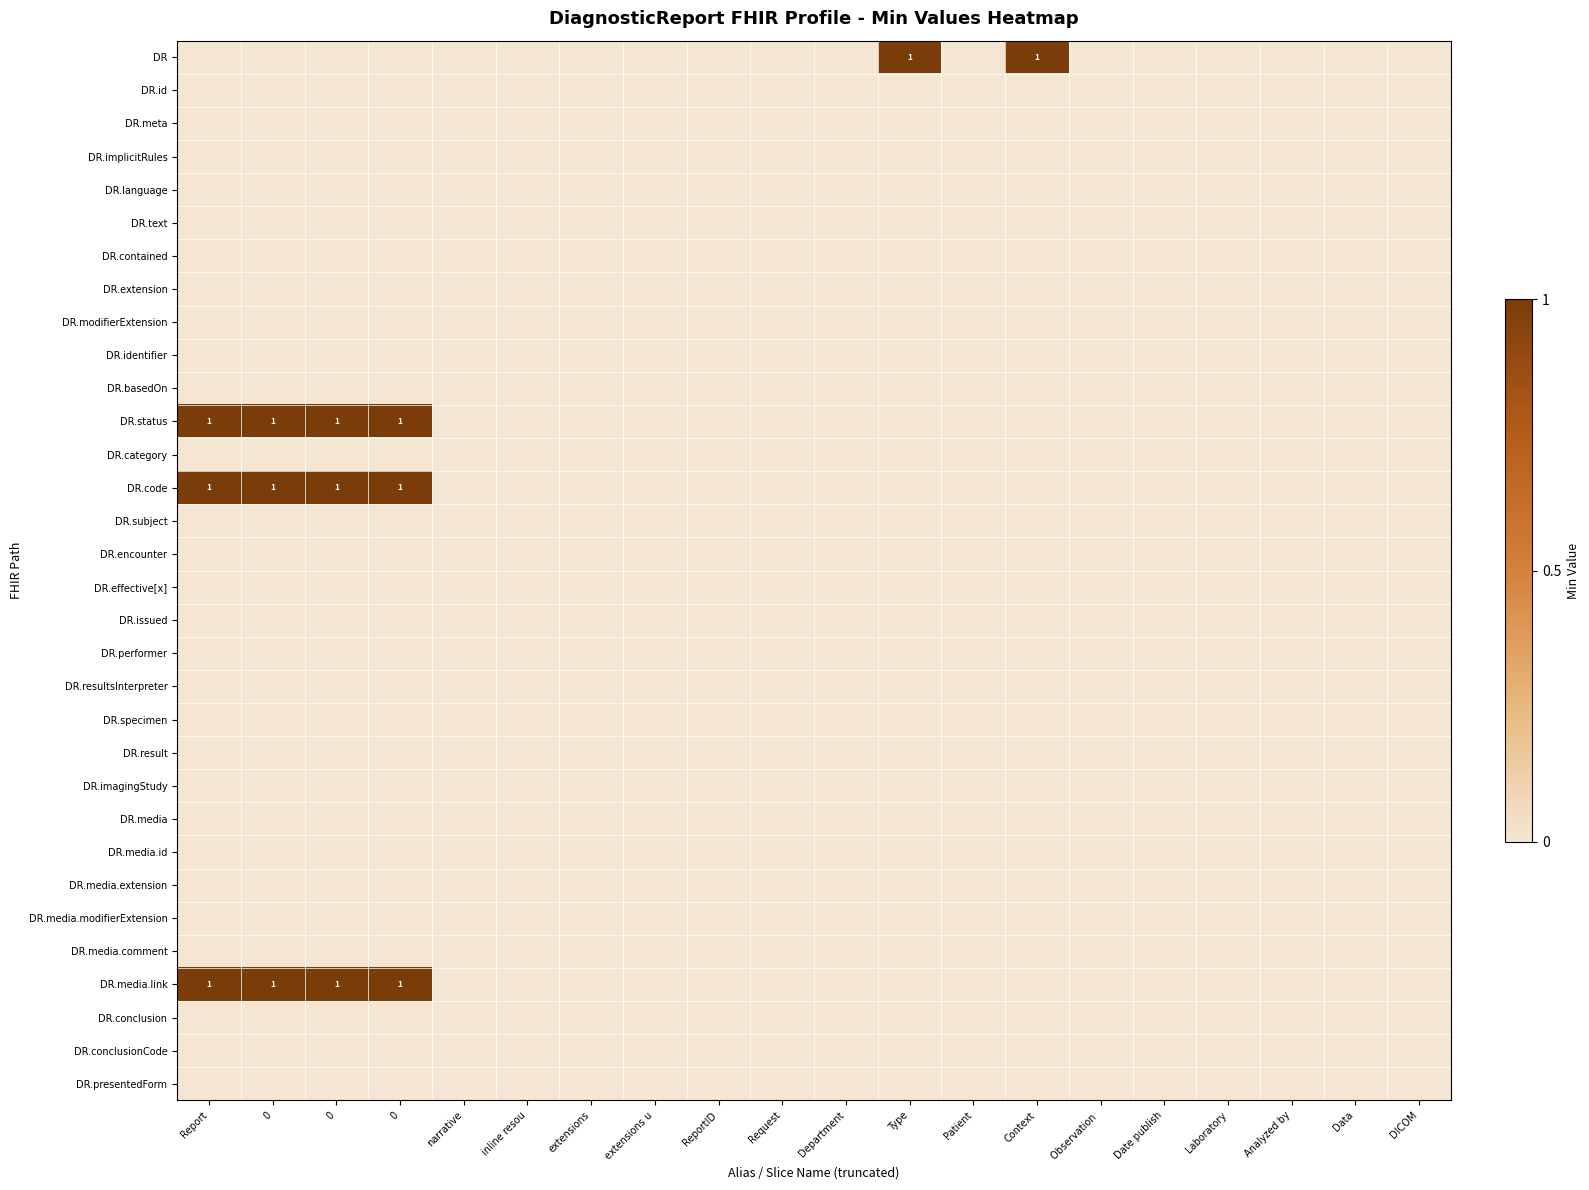

At which label does DR.conclusion reach its peak?

Report